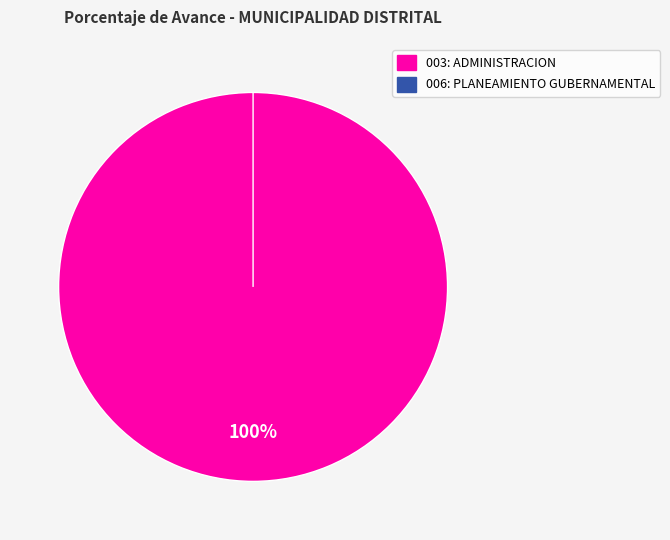

How many segments does this pie chart have?

2